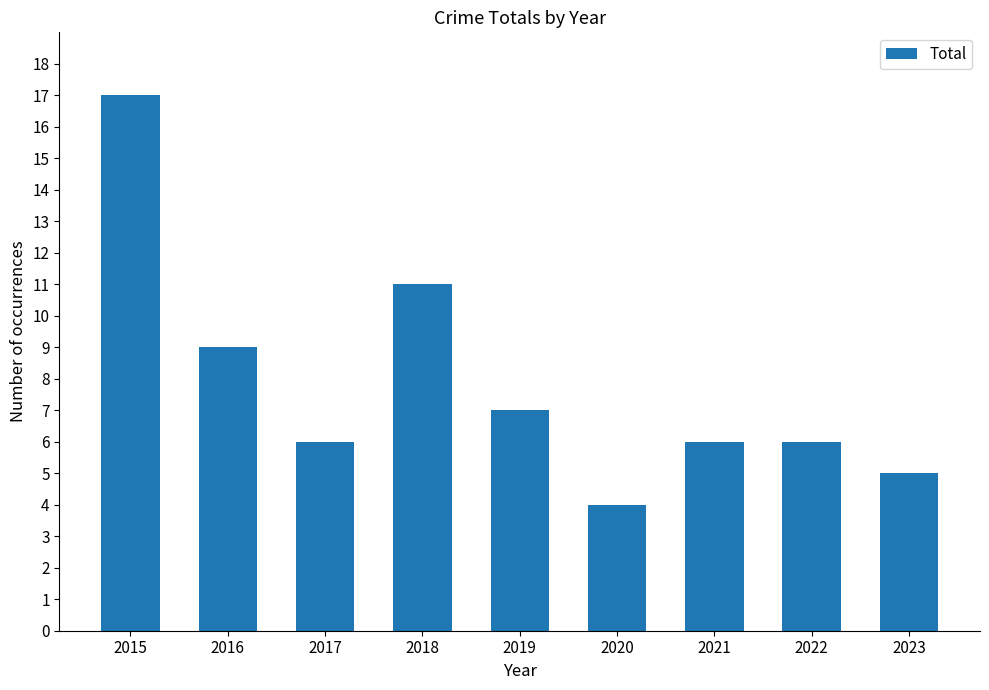

Are the bars grouped side by side (vs. stacked)?

No